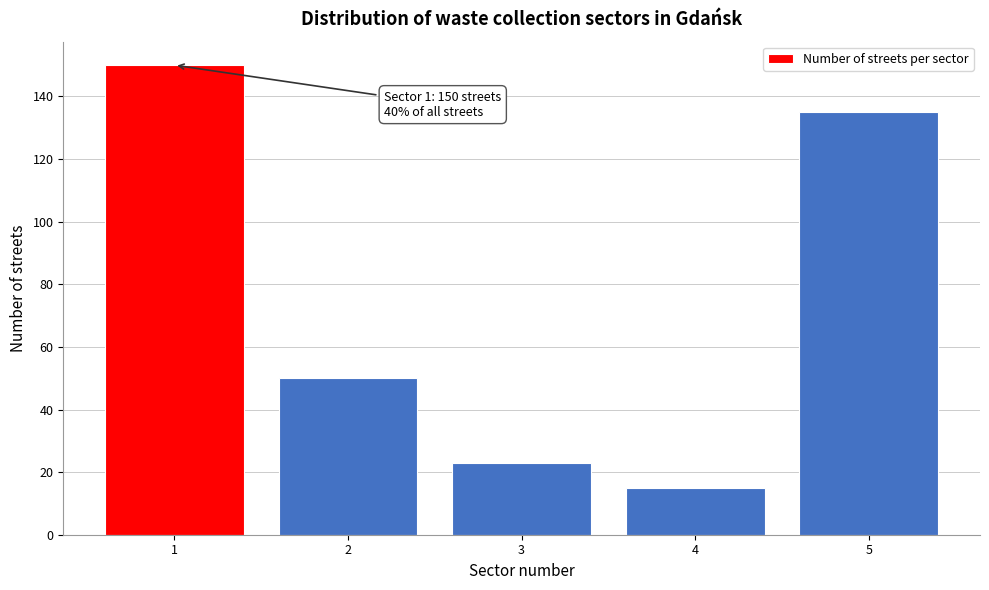

Reading left to right, extract all data points from this chart.

1=150	2=50	3=23	4=15	5=135